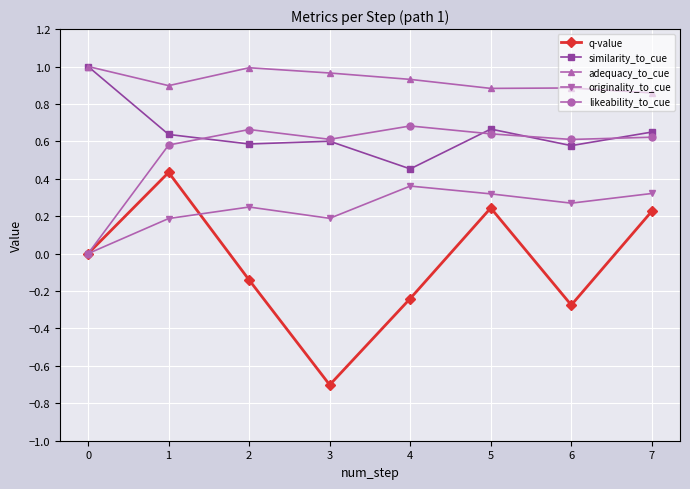

How many series are shown in this chart?

5